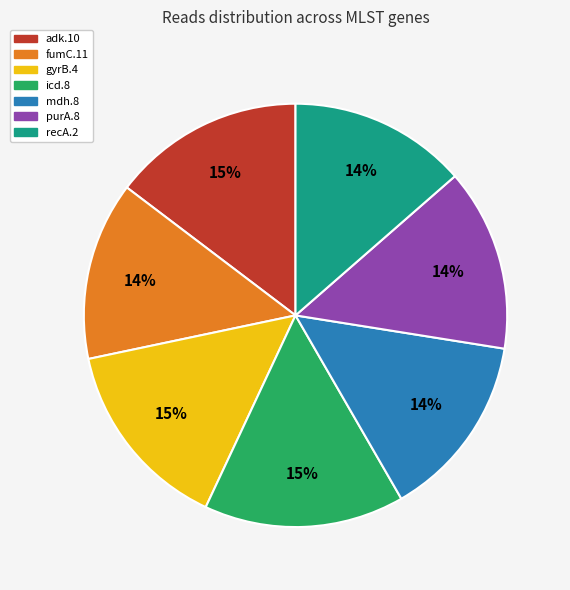

To the nearest percent, what is the average slice percentage?

14%